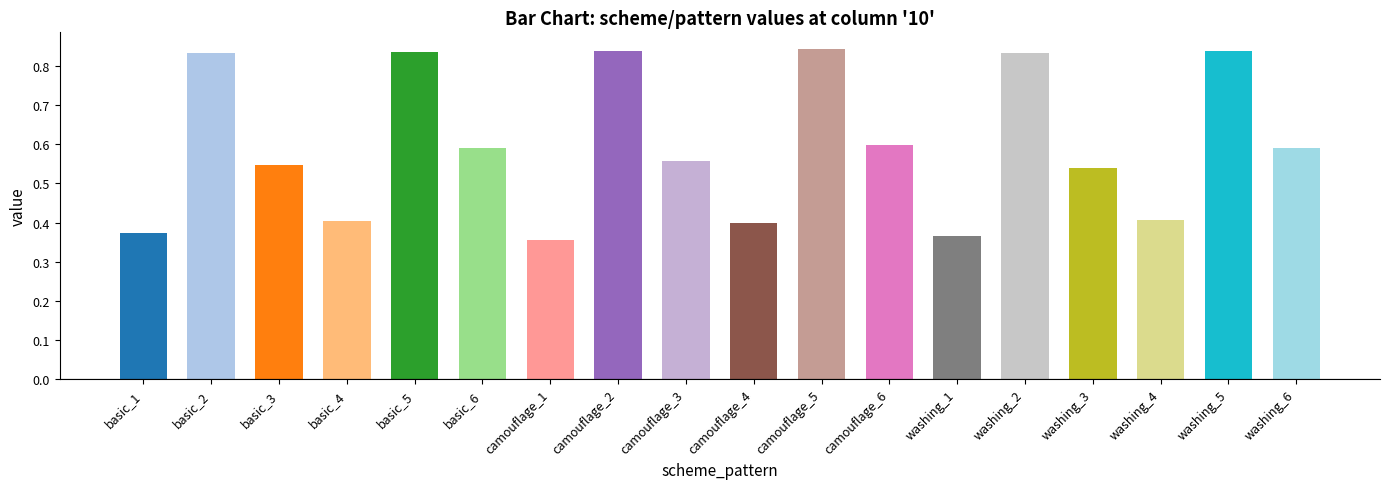

What position from the left is camouflage_6?

12